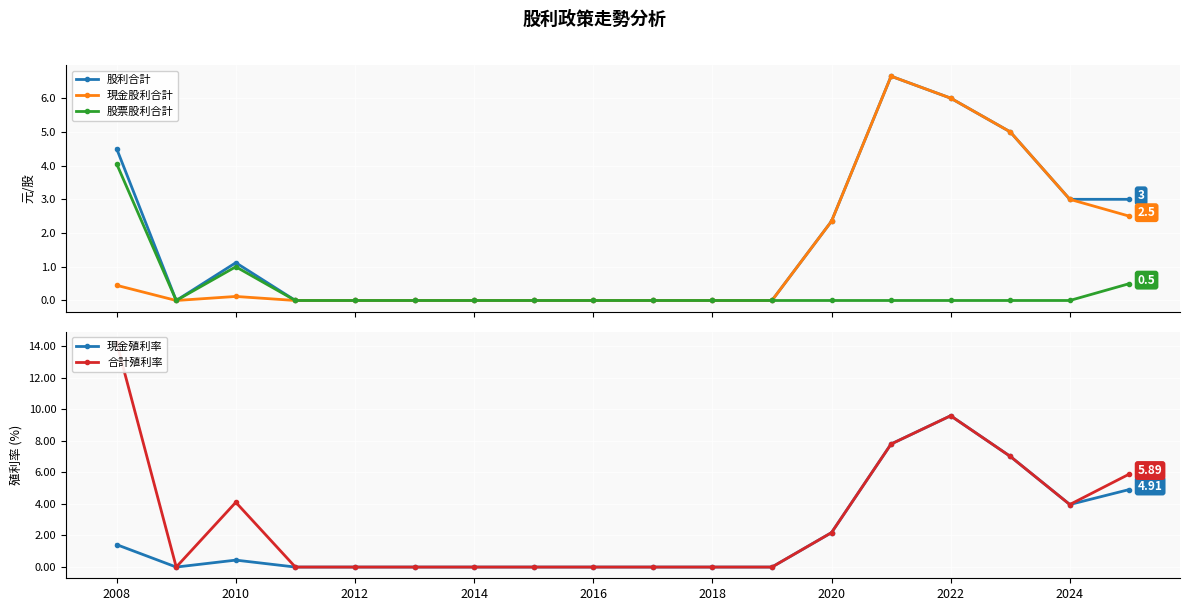

What is the value of the 股利合計 point at the 17th from the left?

3.0